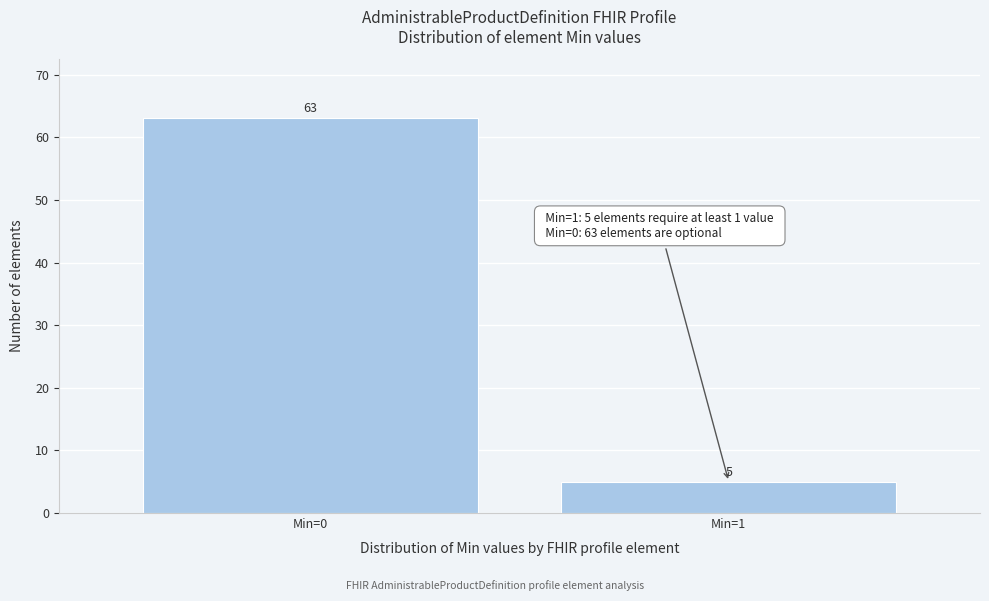

Reading left to right, list all the values displayed in this chart.

Min=0=63	Min=1=5